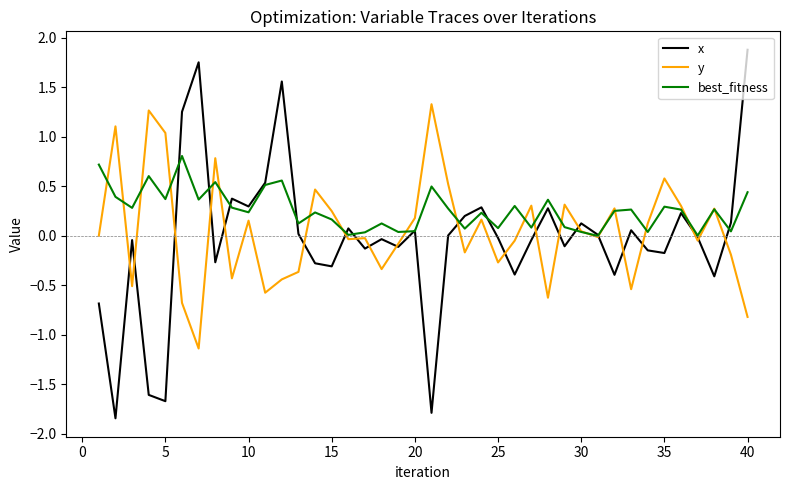

What is the minimum value for y?

-1.1